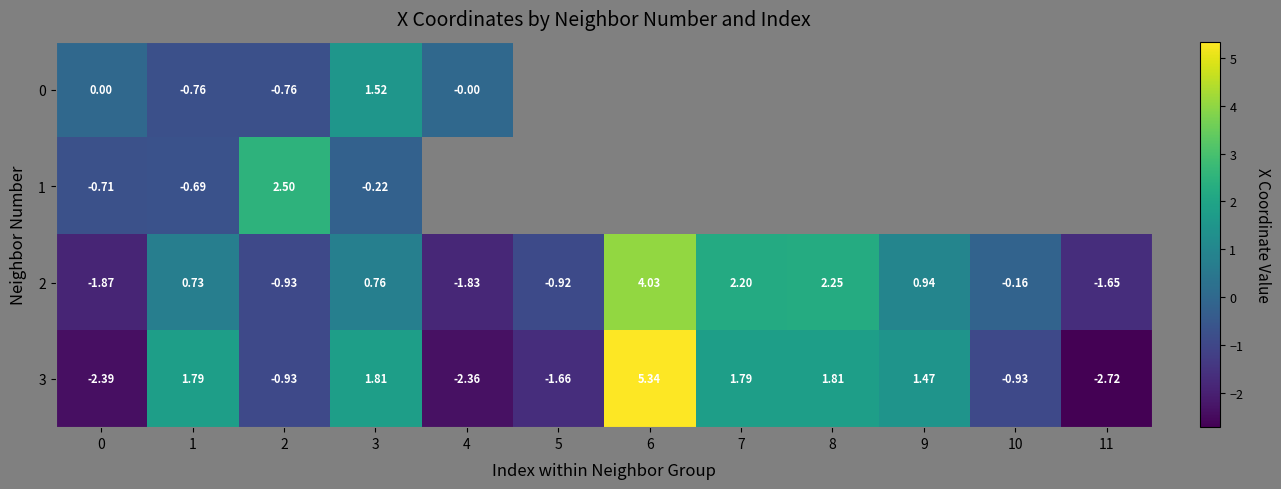

What is the sum of the 2 values at 8 and 11?

0.6